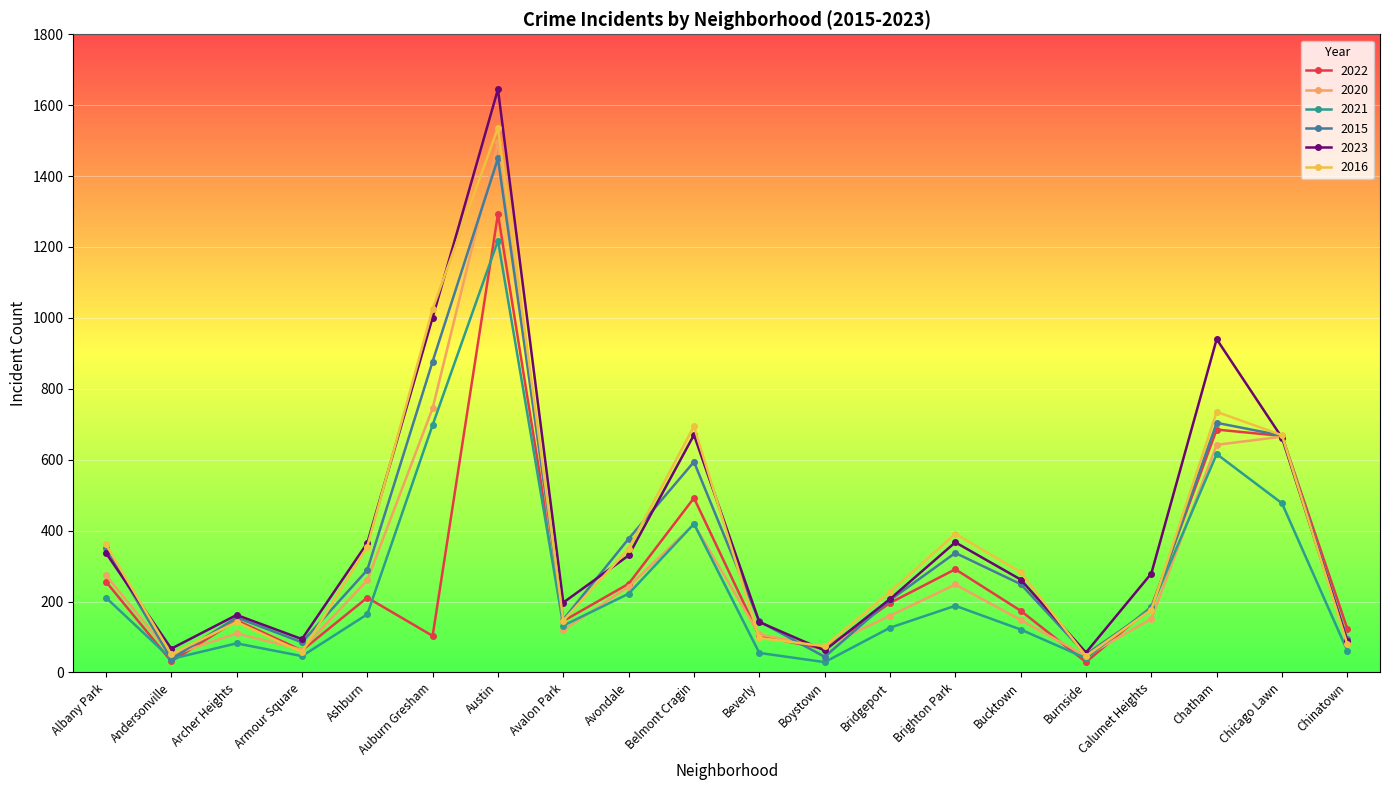

What is the difference between the maximum and second lowest values in the 2022 series?

1262